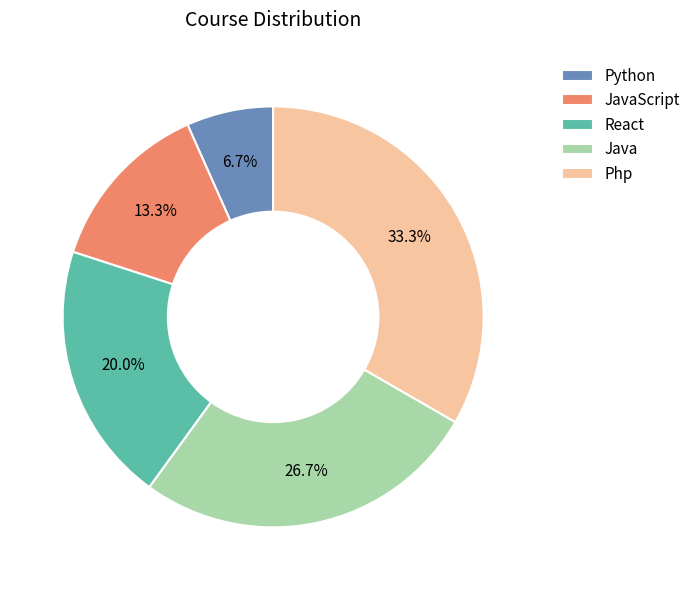

Count the number of slices in the pie.

5